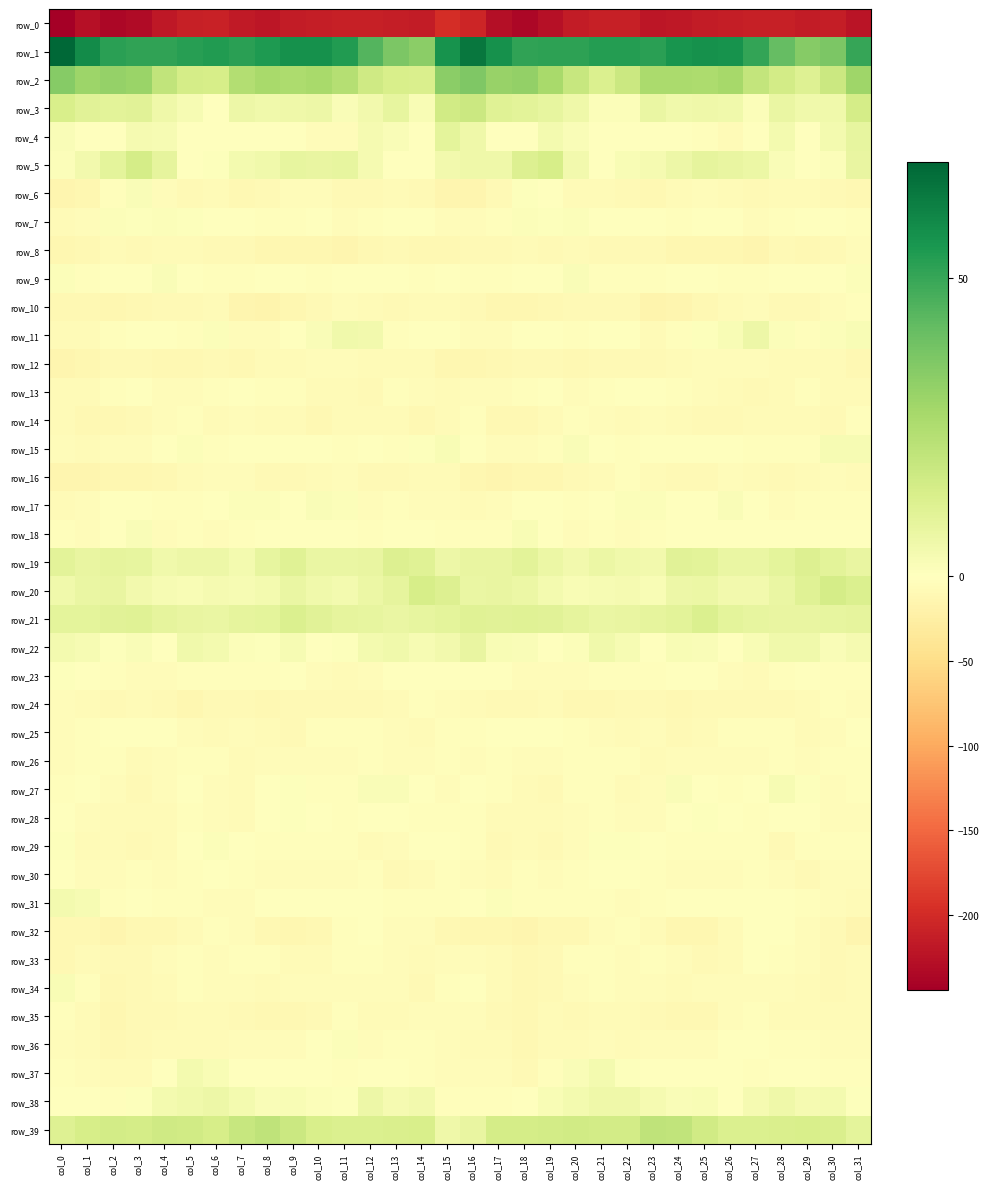

Count the number of data series in this chart.

40